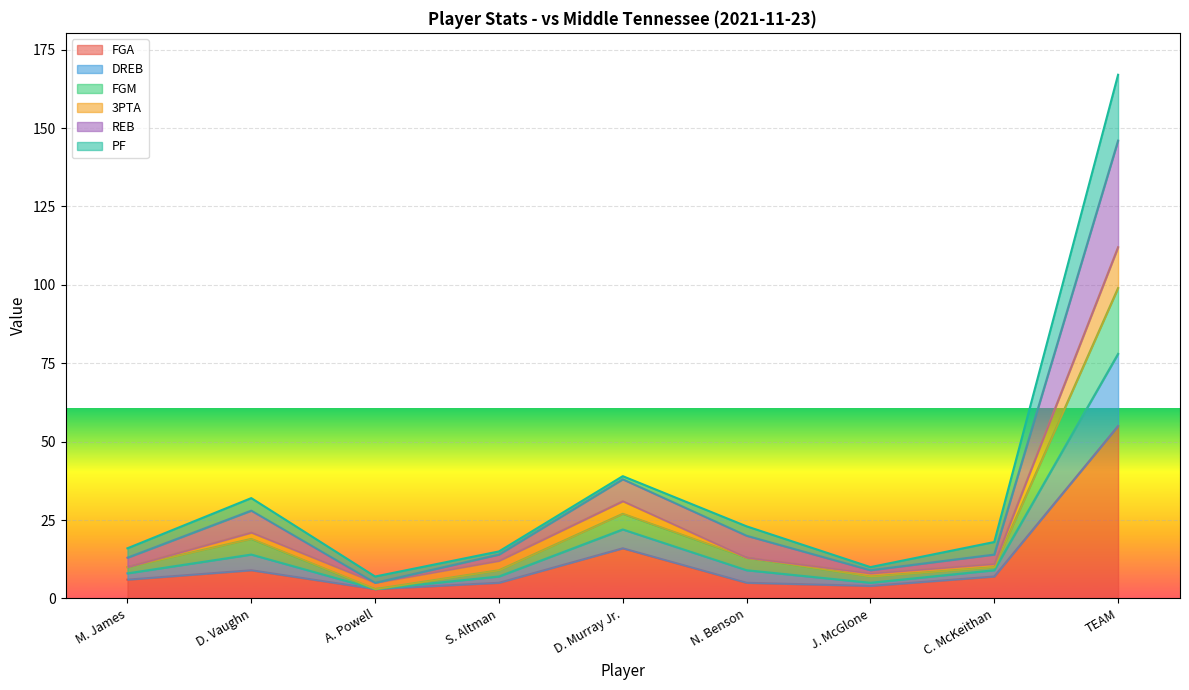

Which category has the highest value in the FGA series?

TEAM